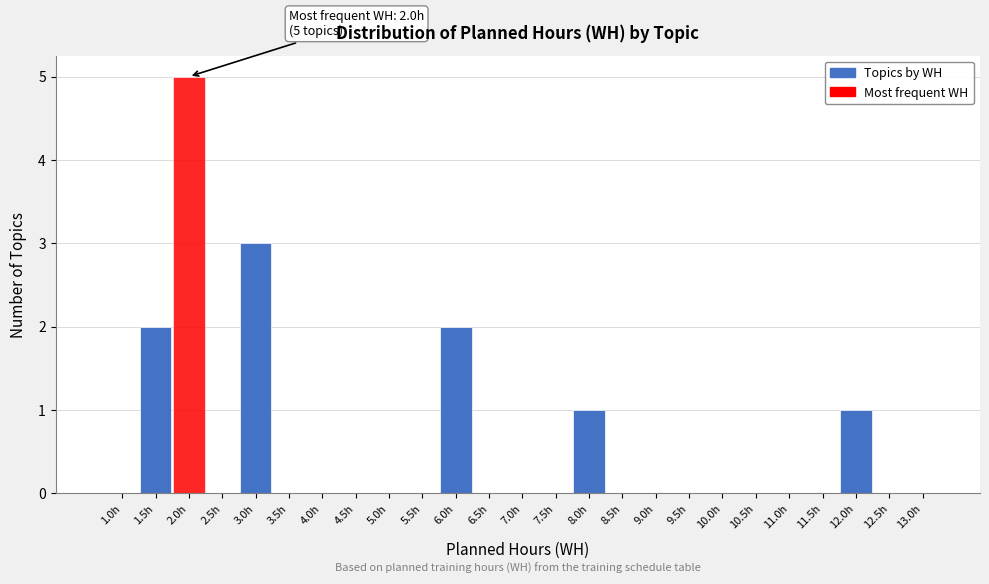

Over which range of the x-axis is the bar tallest?

1.75 to 2.25